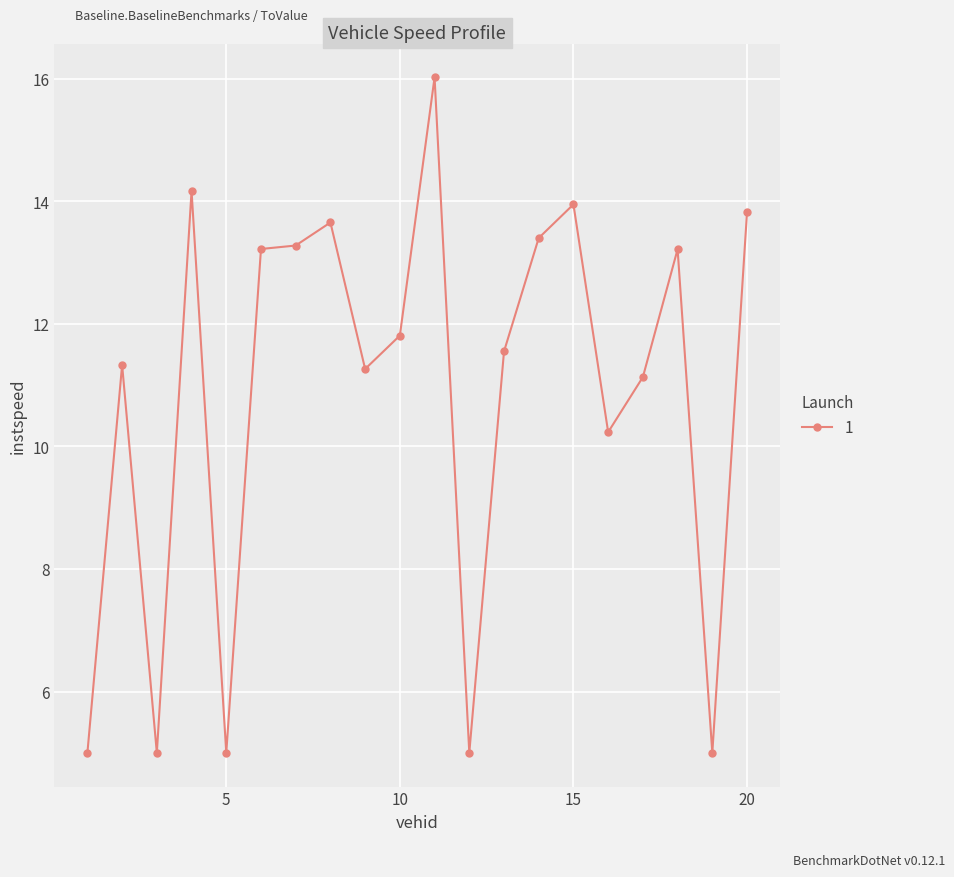

Reading right to left, list all the values displayed in this chart.

13.8	5.0	13.2	11.1	10.2	13.9	13.4	11.5	5.0	16.0	11.8	11.3	13.7	13.3	13.2	5.0	14.2	5.0	11.3	5.0